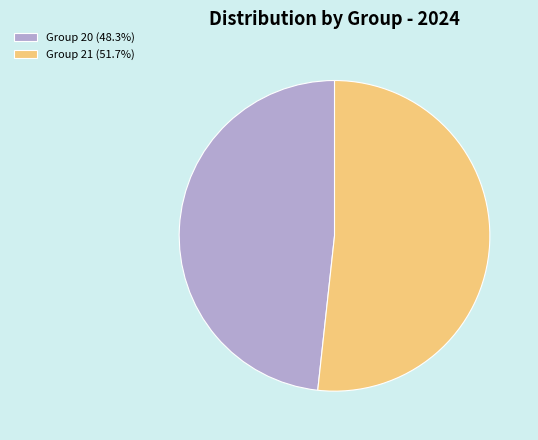

Do Group 21 (51.7%) and Group 20 (48.3%) together represent more than half of the pie?

Yes